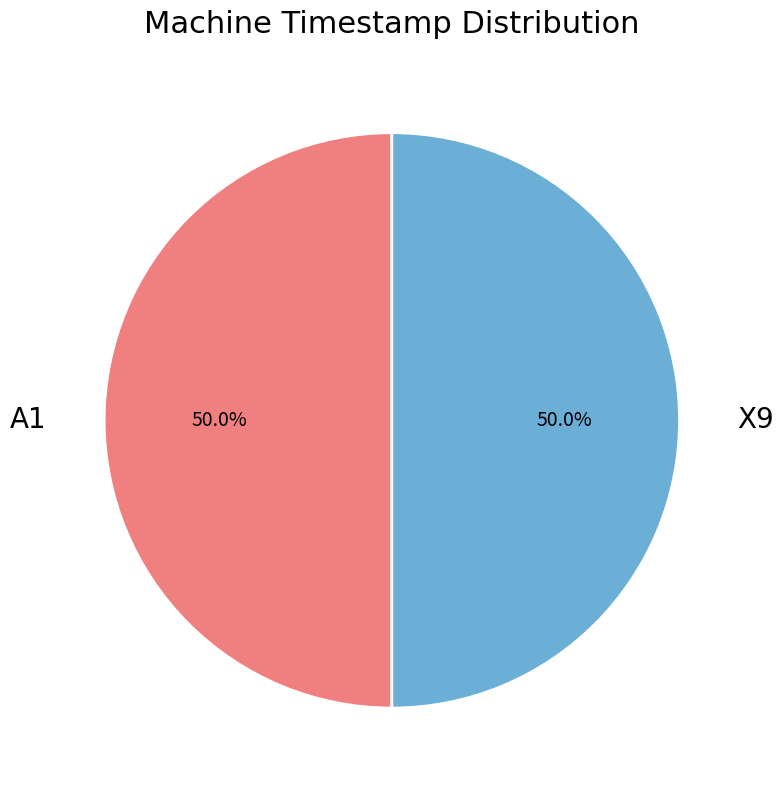

How many slices are in this pie chart?

2